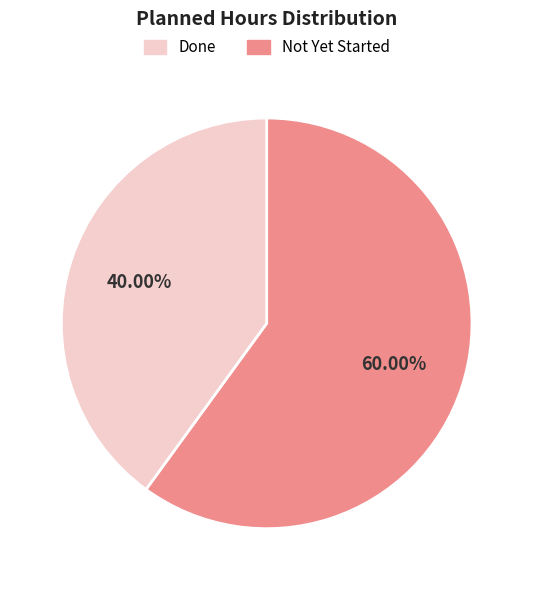

Between Not Yet Started and Done, which is larger?

Done